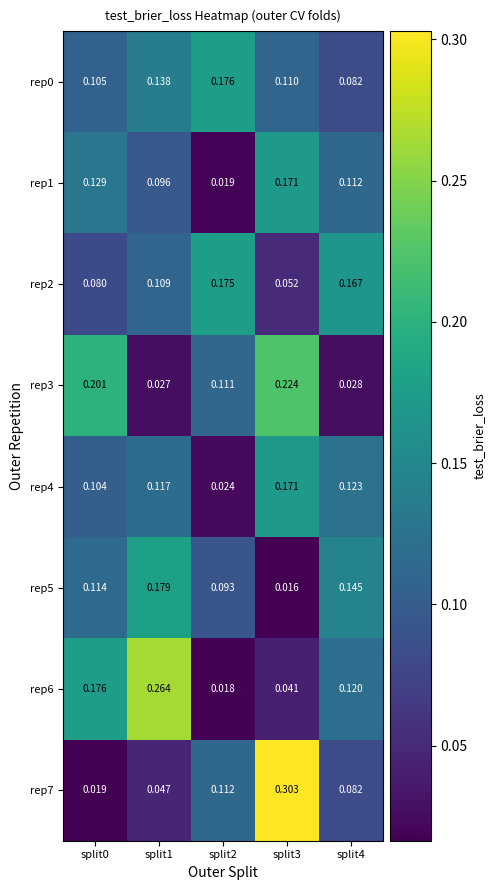

What is the total value across all series at split3?

1.1